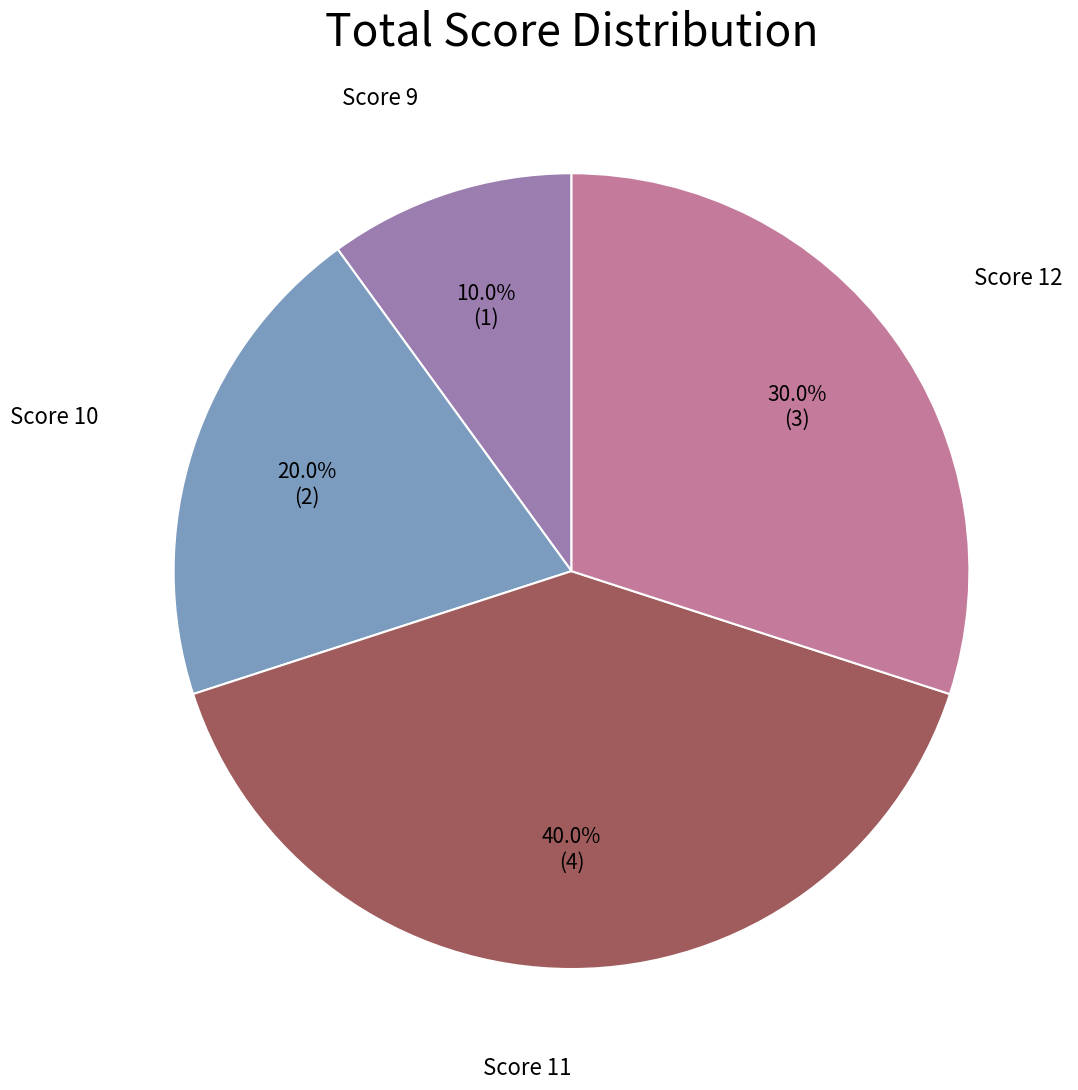

To the nearest percent, what is the average slice percentage?

25%